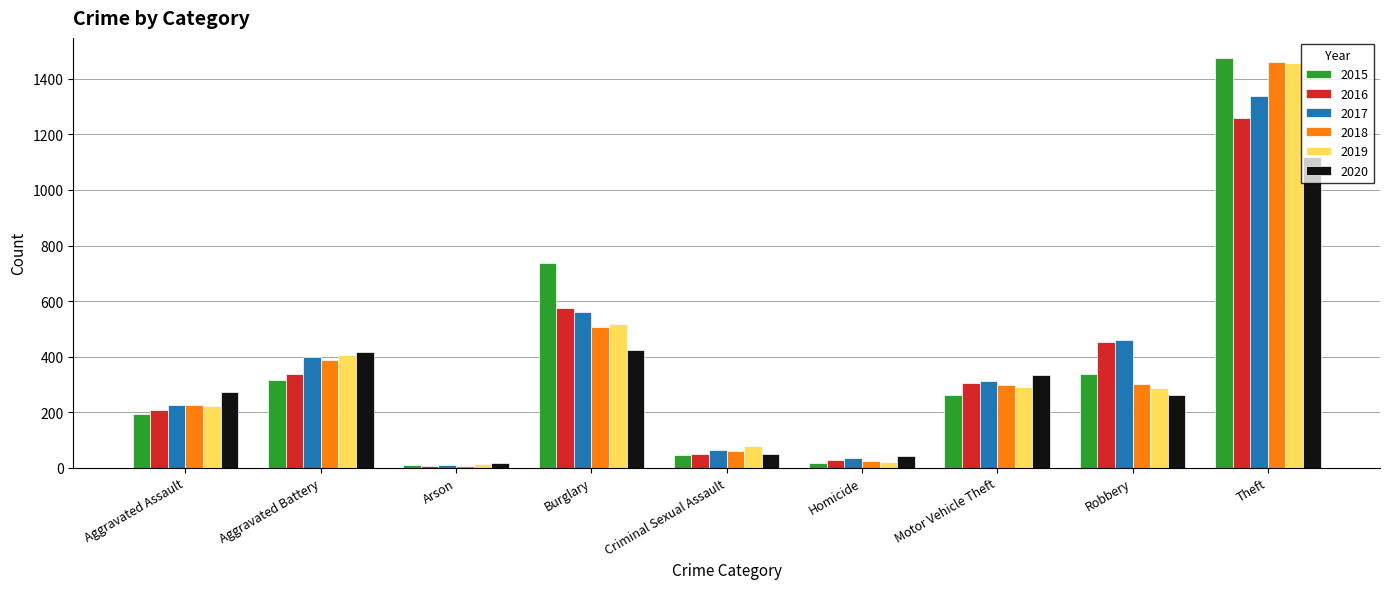

What is the label of the 9th bar from the left?

Theft